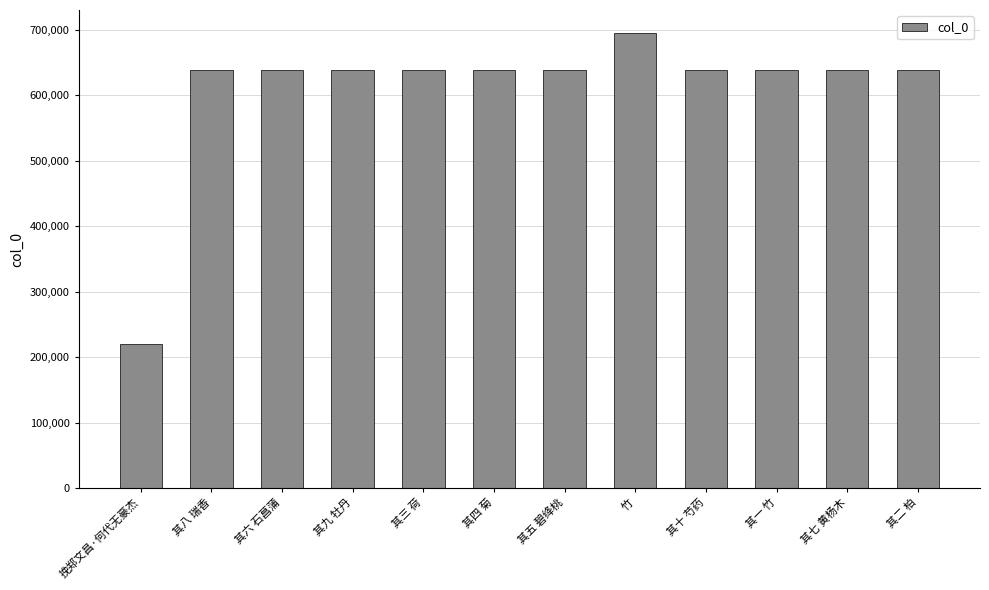

Is it true that the value at 其八 瑞香 is 265166?

False